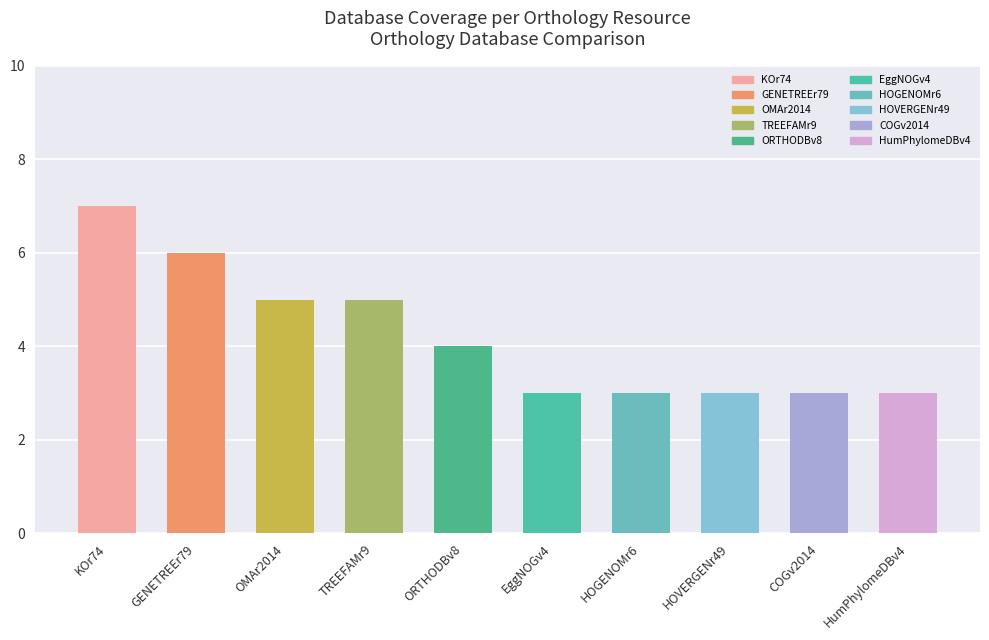

What is the average value?

4